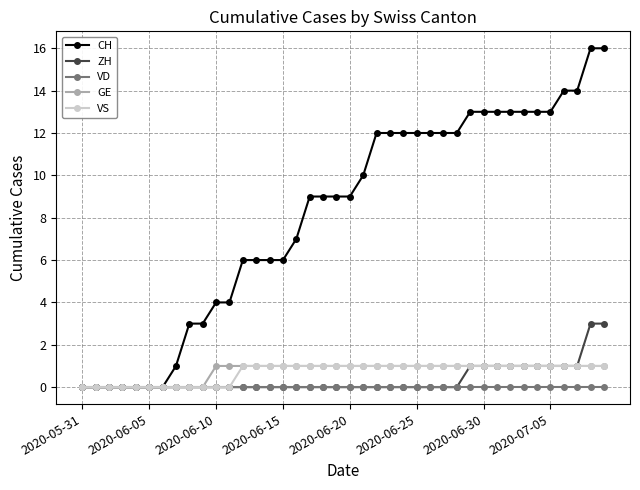

Count the number of data series in this chart.

5